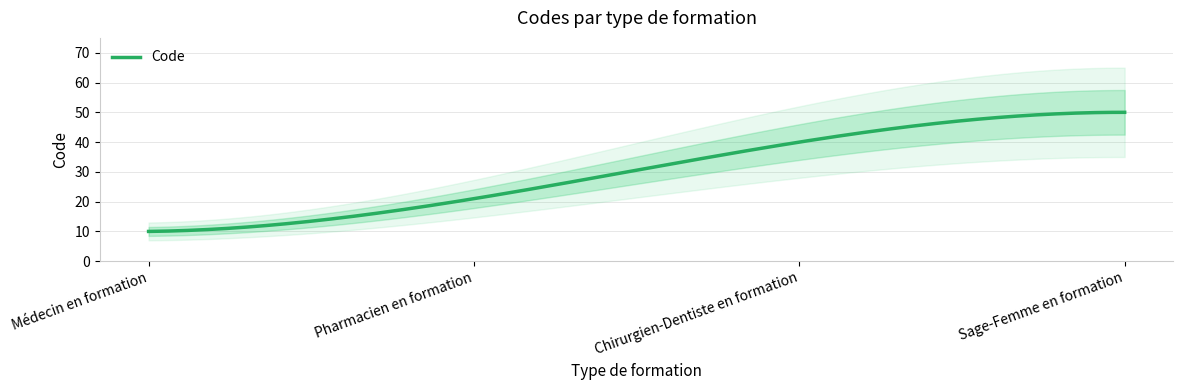

Read the value at Médecin en formation, to the nearest 10.

10